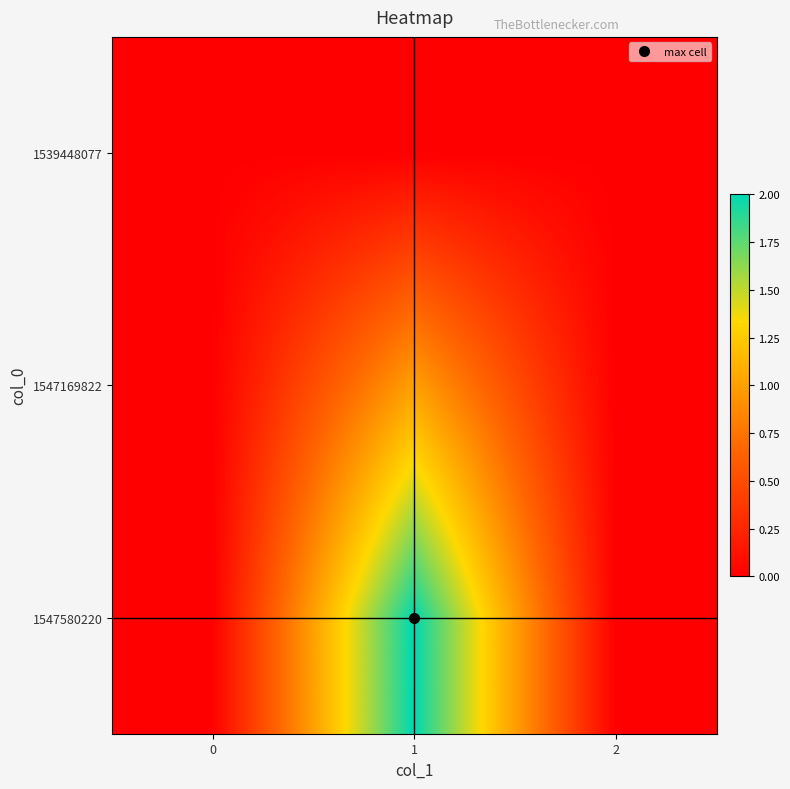

Rank the series at 2 from lowest to highest value.

1539448077, 1547169822, 1547580220